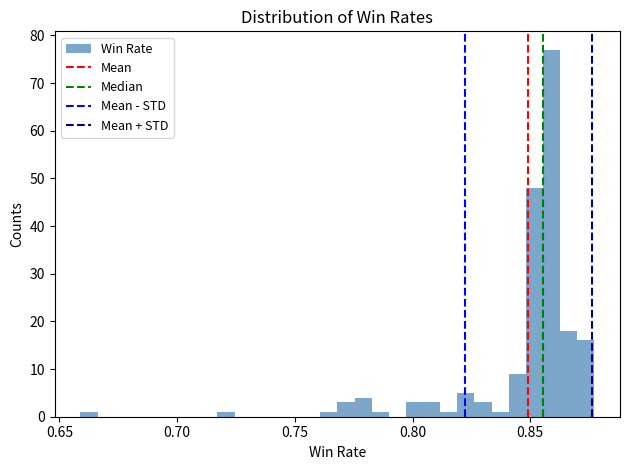

Around what value on the x-axis is the tallest bar? Give the approximate position of its centre, as read against the axis.

0.860